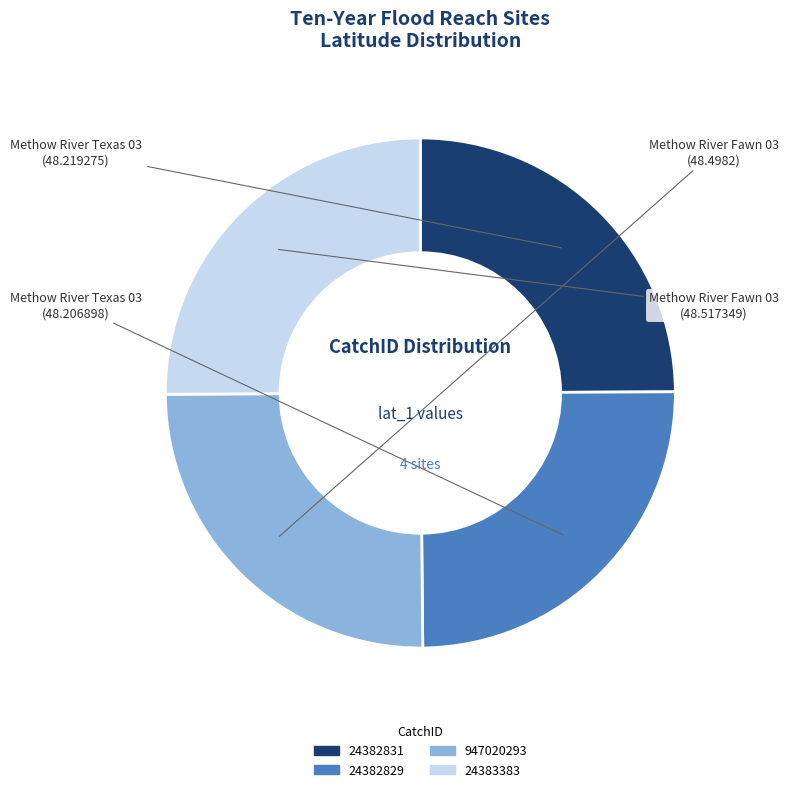

Is it true that 947020293 is 12% of the pie?

False